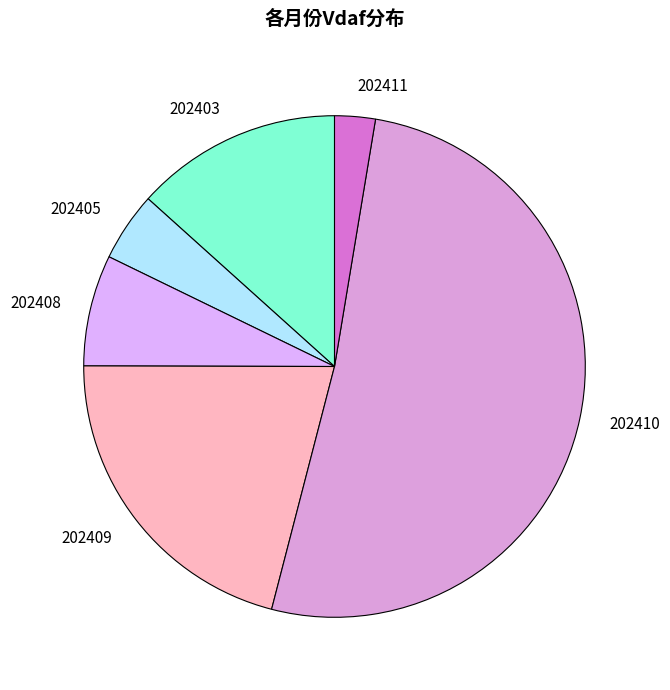

Which slice is the largest?

202410